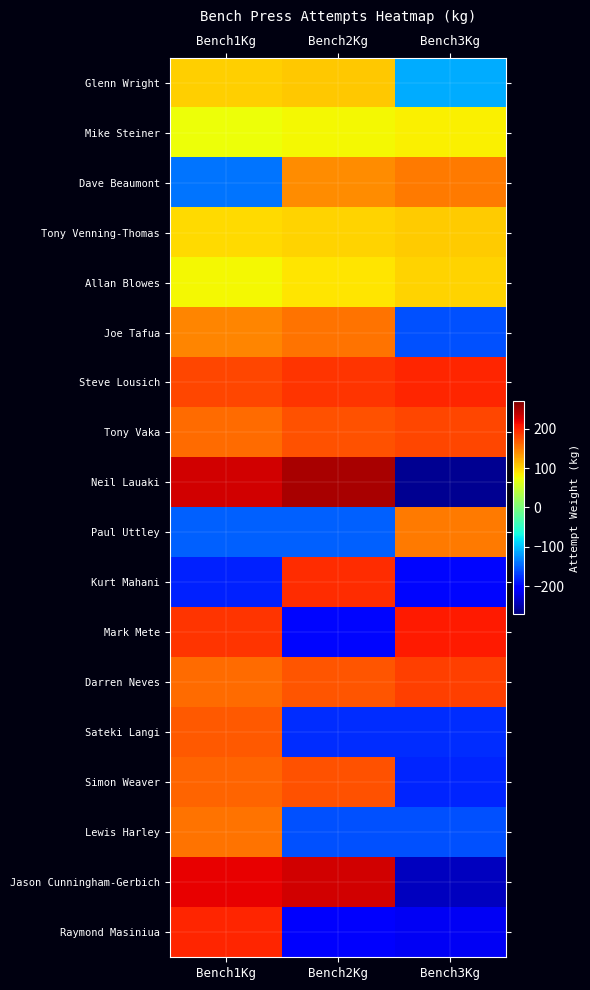

Rank the series by their maximum value, from lowest to highest.

Mike Steiner, Allan Blowes, Tony Venning-Thomas, Glenn Wright, Dave Beaumont, Paul Uttley, Joe Tafua, Lewis Harley, Sateki Langi, Simon Weaver, Tony Vaka, Darren Neves, Kurt Mahani, Steve Lousich, Raymond Masiniua, Mark Mete, Jason Cunningham-Gerbich, Neil Lauaki